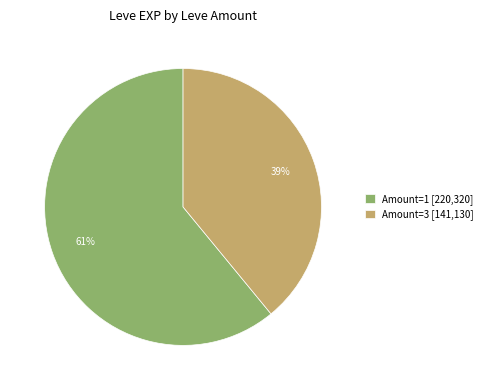

Is Amount=1 [220,320] the majority of the pie?

Yes